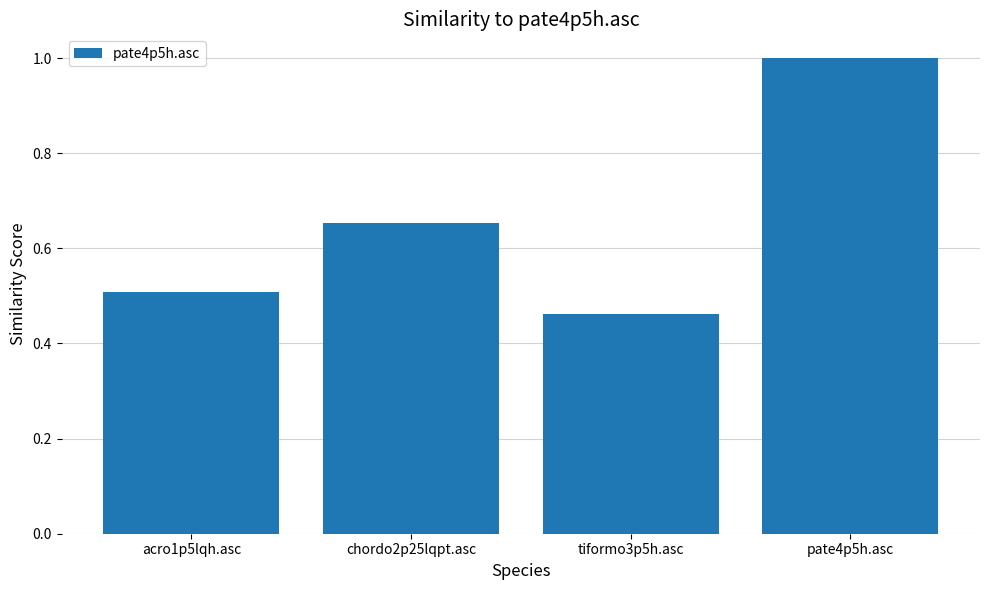

At which category does the chart reach its peak across all series?

pate4p5h.asc